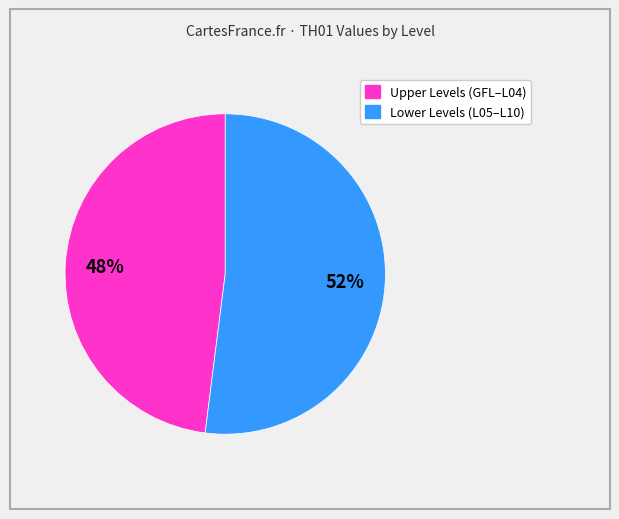

To the nearest percent, what is the difference between the largest and smallest slice percentages?

4%